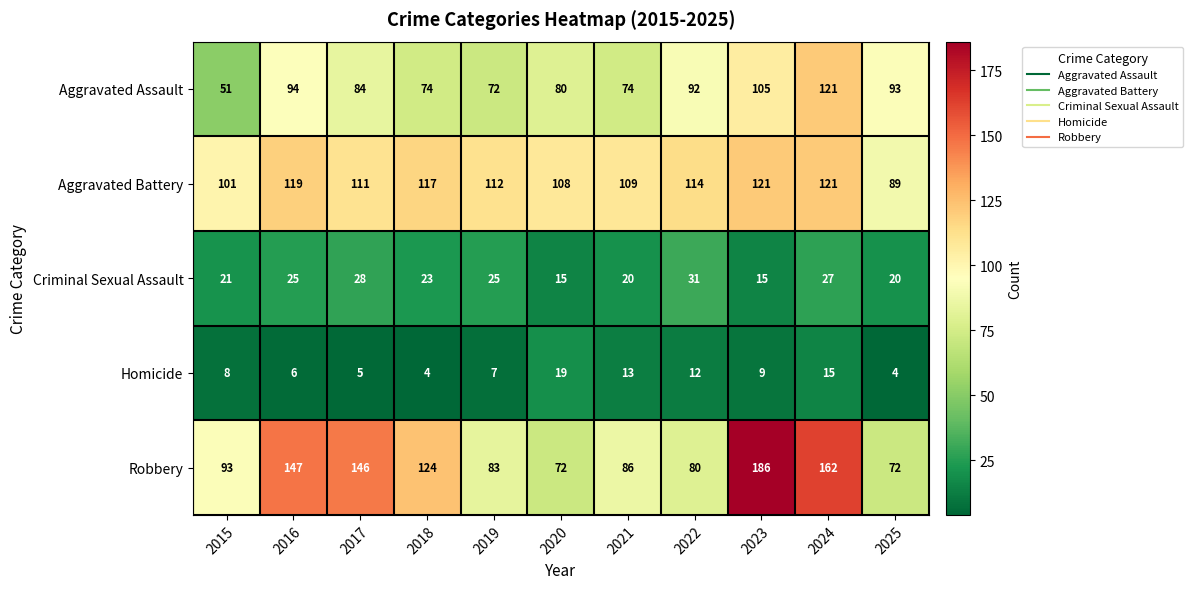

Is the value of Criminal Sexual Assault at 2019 greater than the value of Robbery at 2018?

No